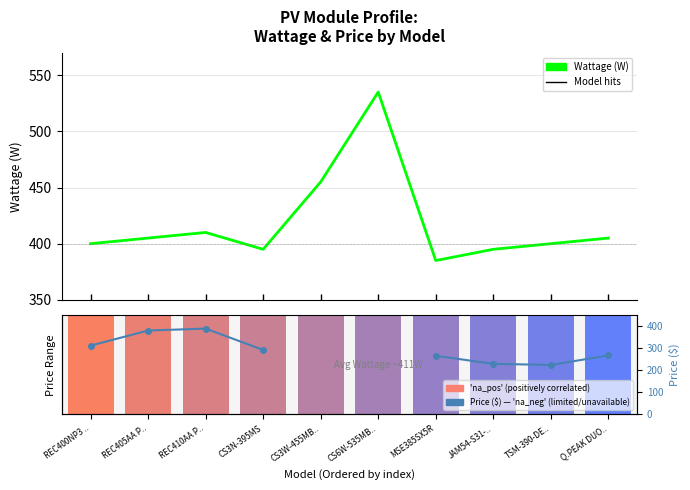

Are the bars grouped side by side (vs. stacked)?

Yes